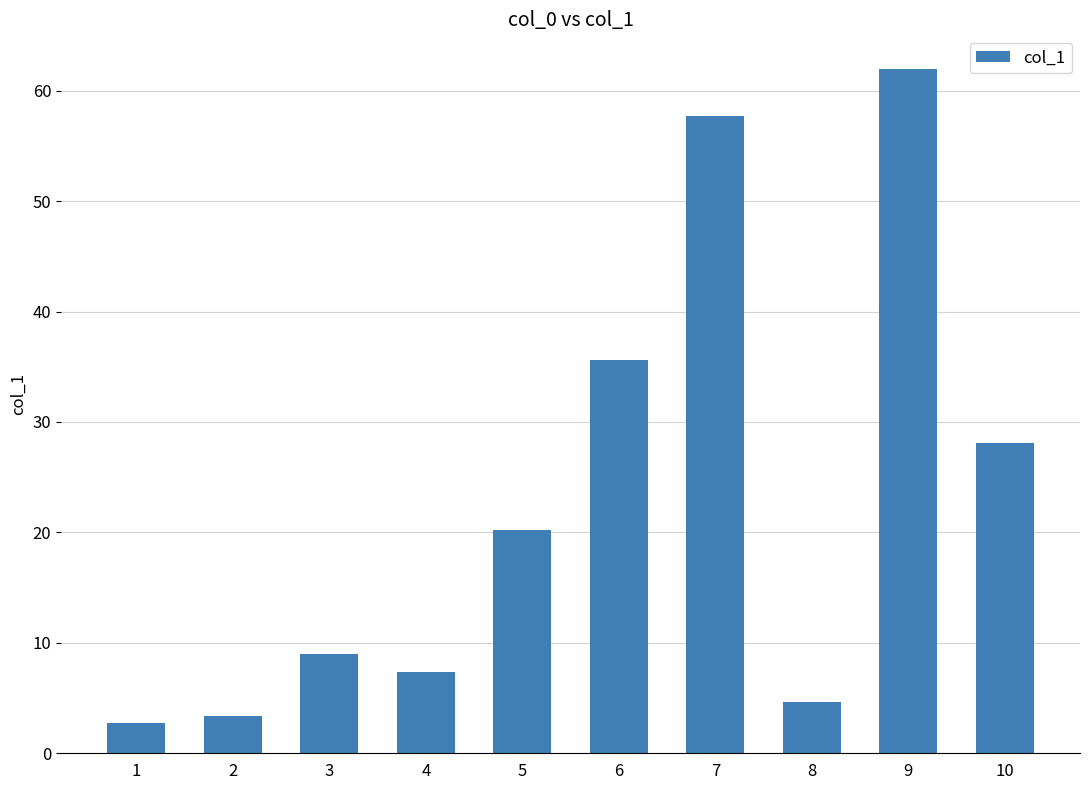

What is the change in value from 2 to 5?

+16.8